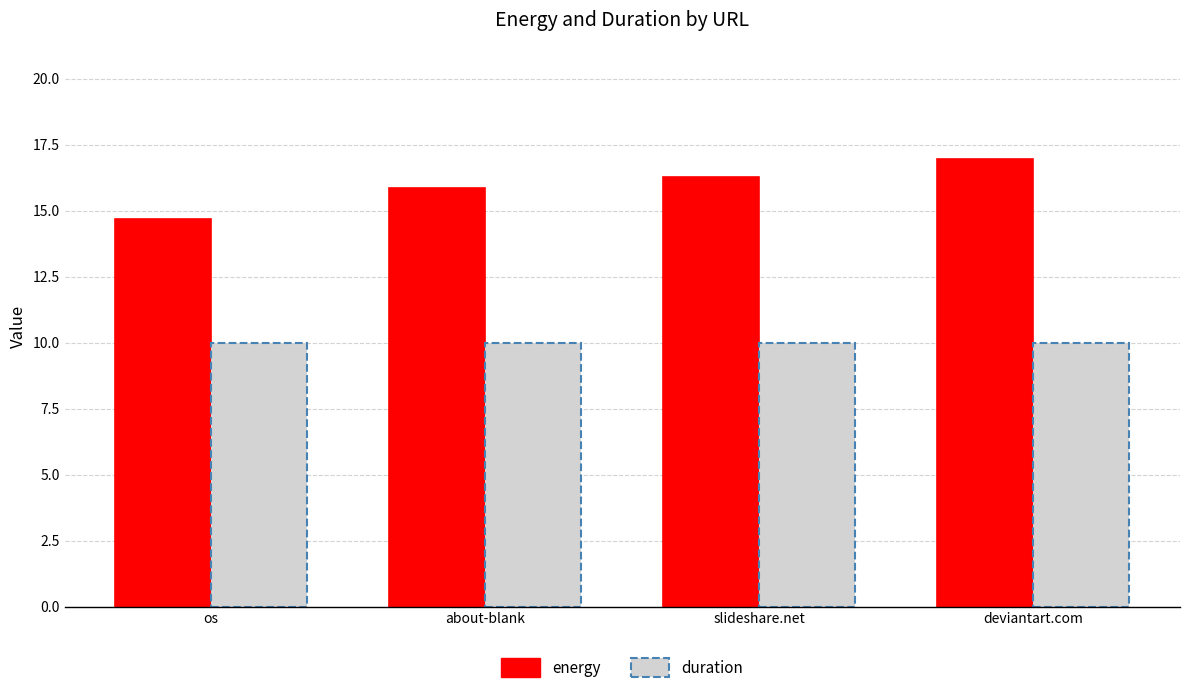

List the series in order of their peak value, highest first.

energy, duration